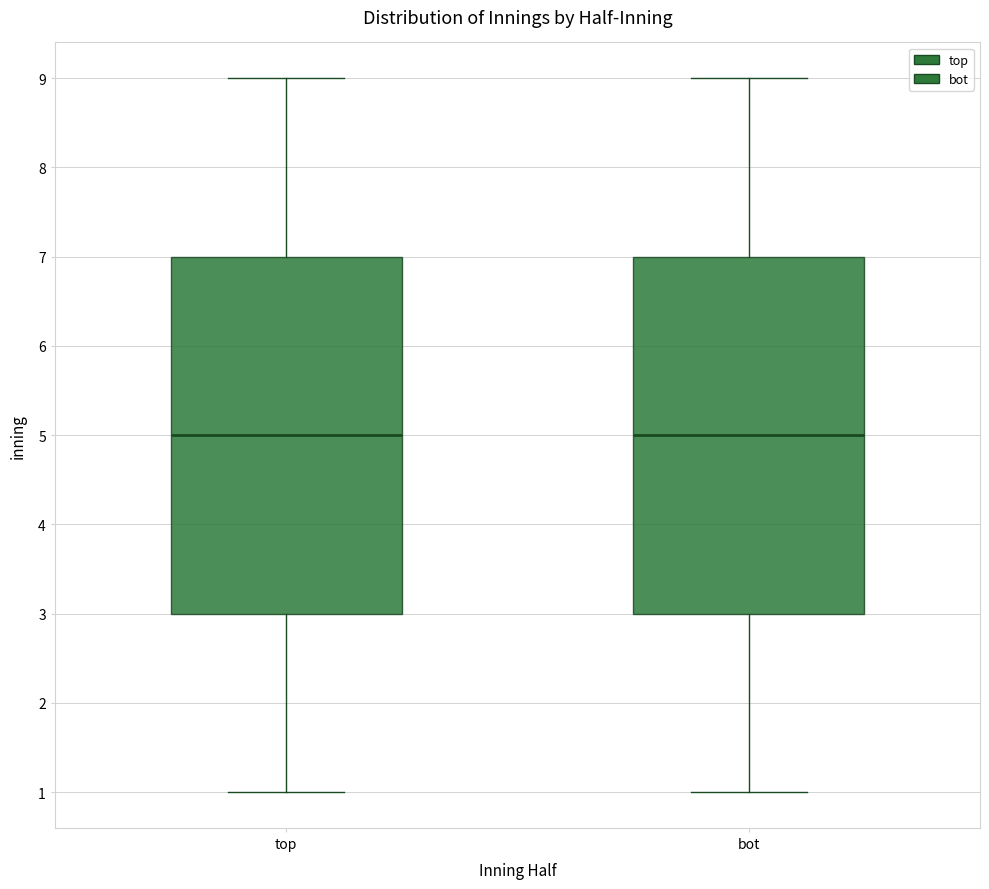

Reading left to right, transcribe this box plot: for each box, give where its median line is, the range the box spans, and where its two whiskers end, as read against the y-axis. The values are not printed on the chart, so give them approximately, as read against the axis.

top: median 5, box 3 to 7, whiskers 1 to 9
bot: median 5, box 3 to 7, whiskers 1 to 9